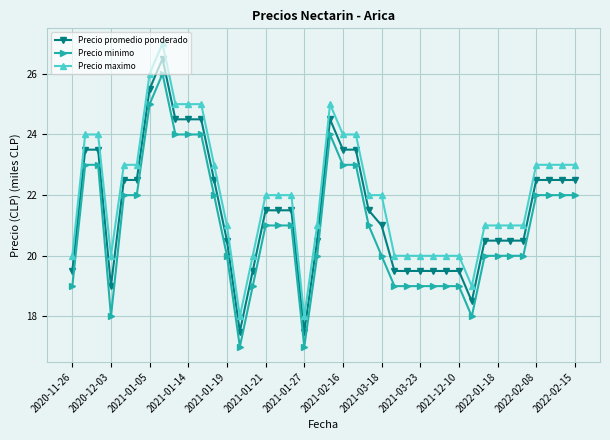

Where is the first local minimum for Precio maximo?

2020-12-03